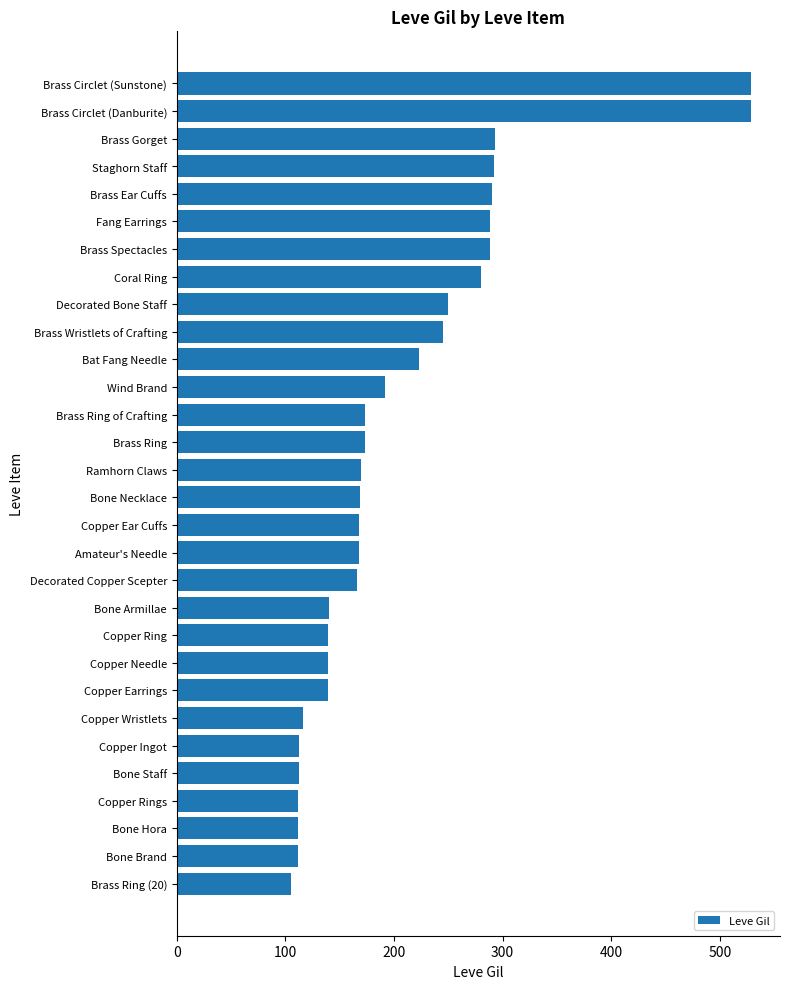

What is the greatest value displayed?

529